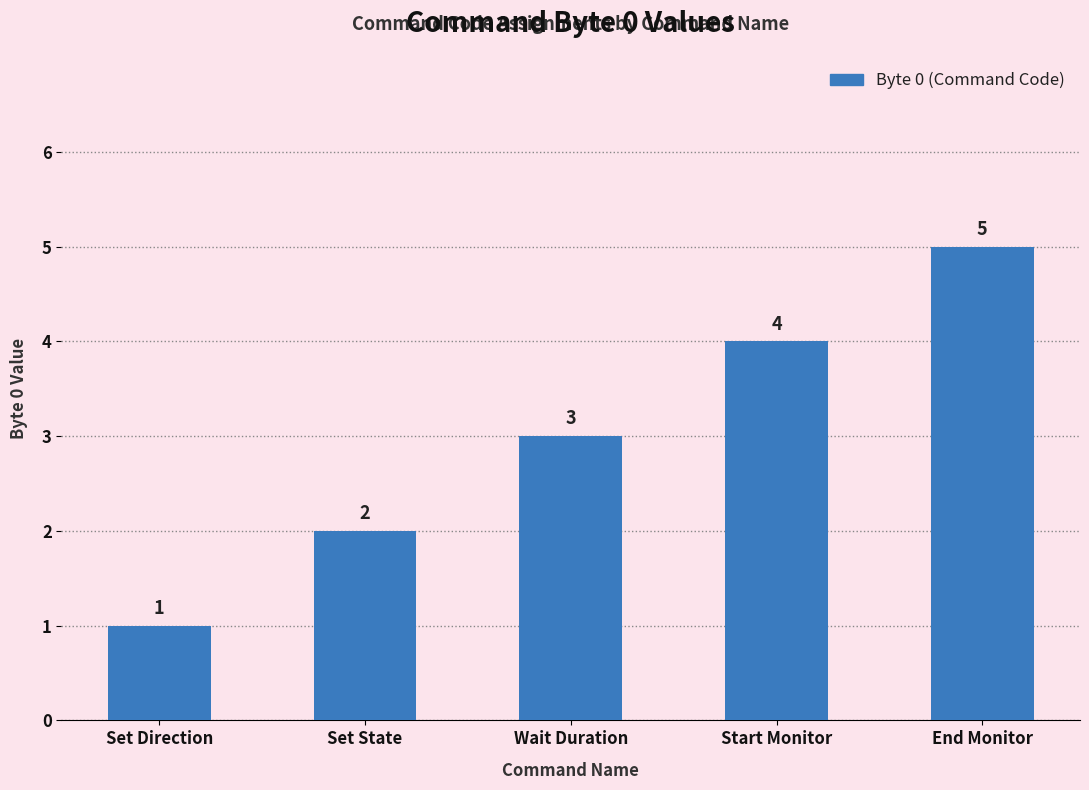

Rank the categories by value from highest to lowest.

End Monitor, Start Monitor, Wait Duration, Set State, Set Direction